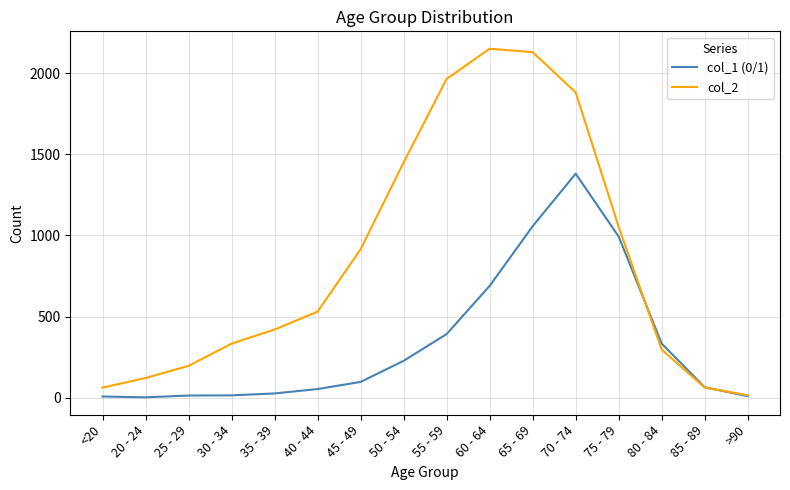

Which series has the largest total across all categories?

col_2